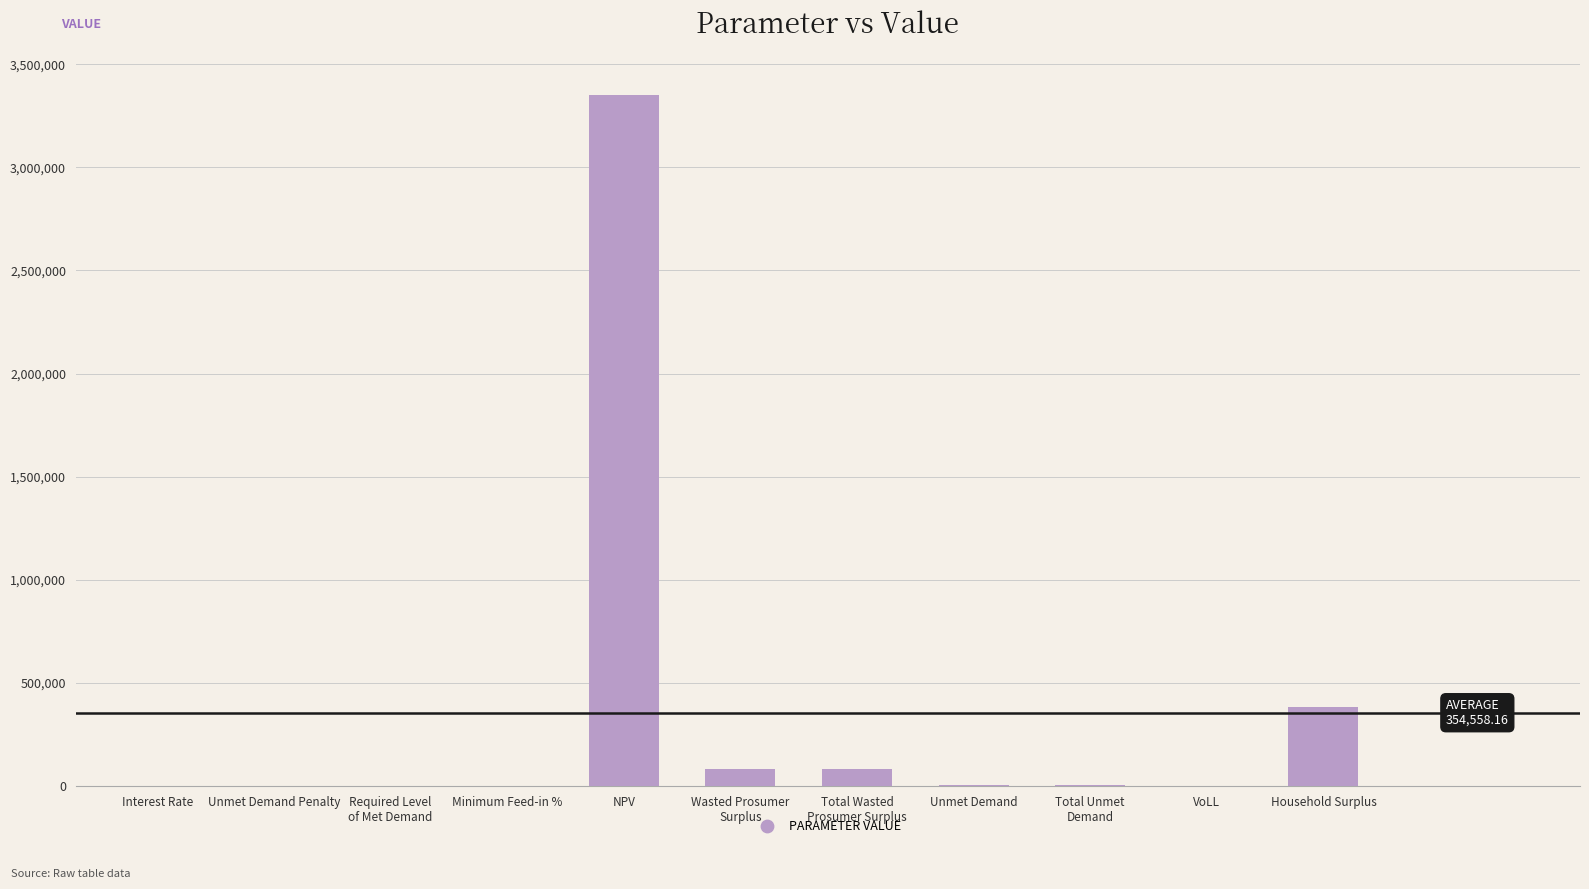

What is the ratio of the value at Wasted Prosumer
Surplus to the value at Household Surplus?

0.2